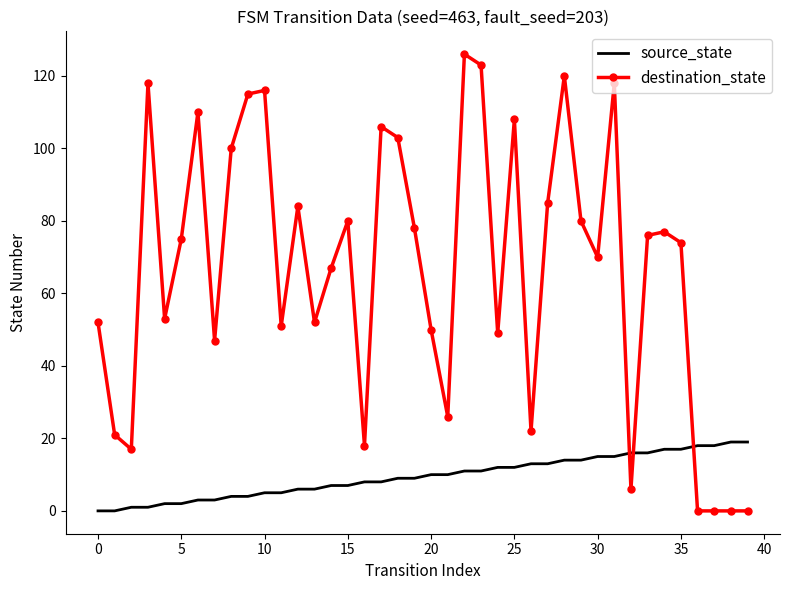

Rank the series by their maximum value, from lowest to highest.

source_state, destination_state